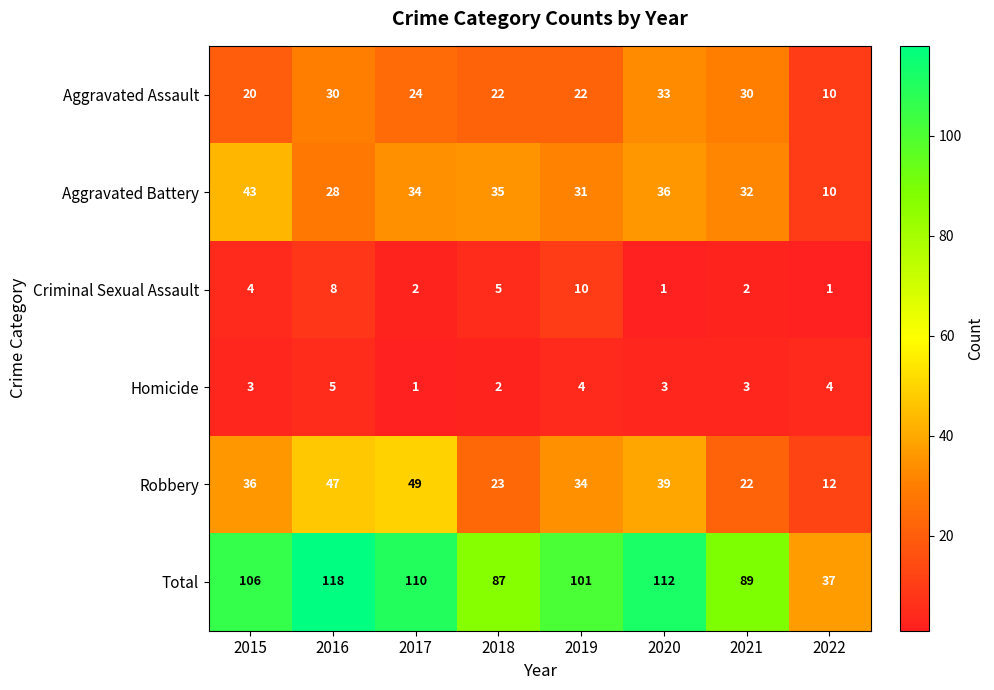

At which label does Aggravated Battery reach its peak?

2015